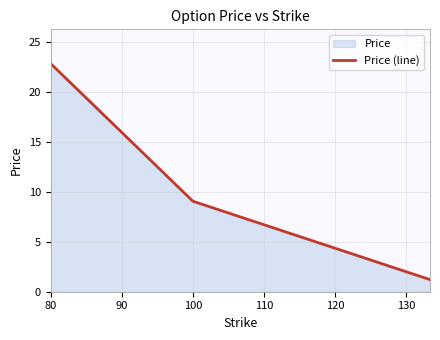

At which category does the chart reach its peak across all series?

80